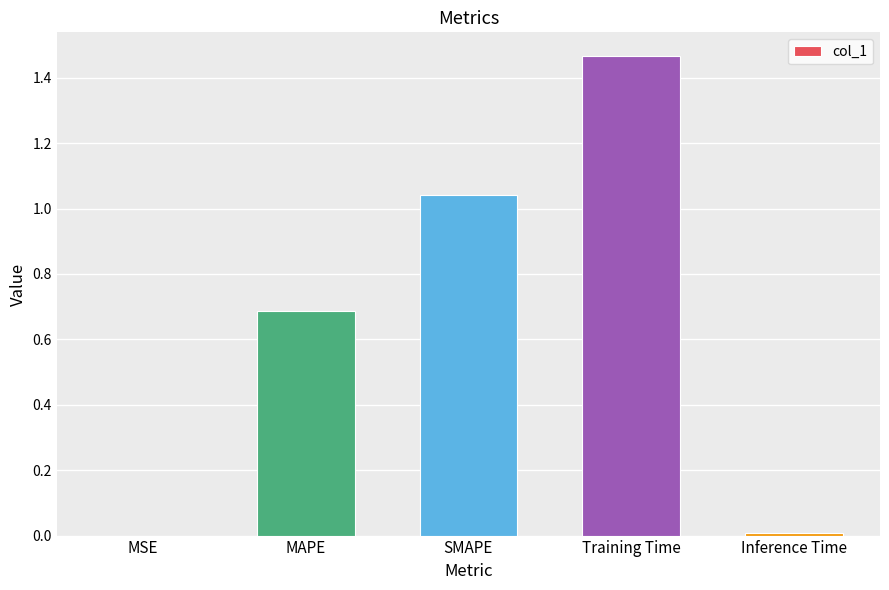

Between MSE and MAPE, which is larger?

MAPE